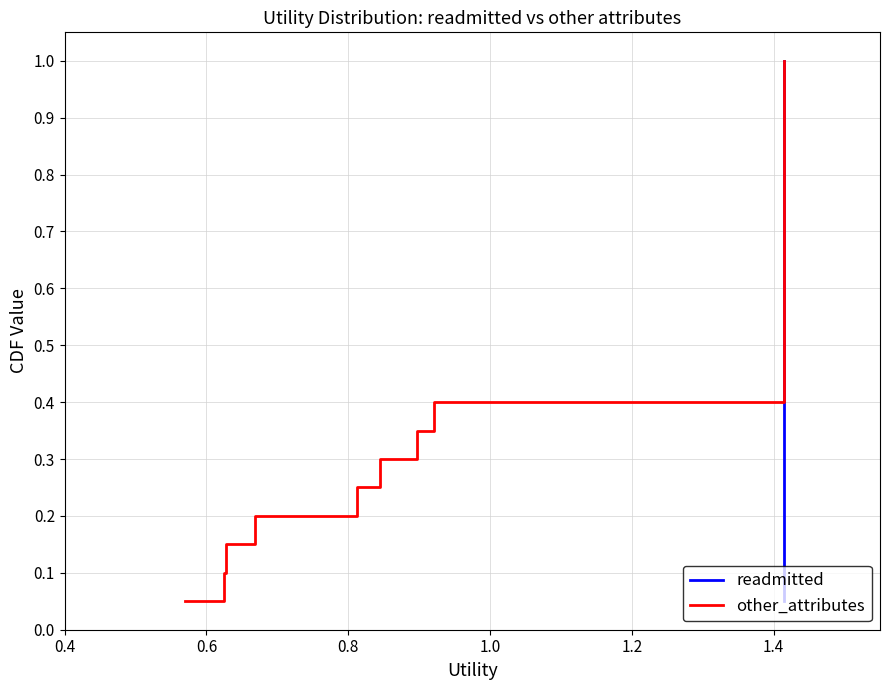

What is the label of the 18th point from the right?

0.8